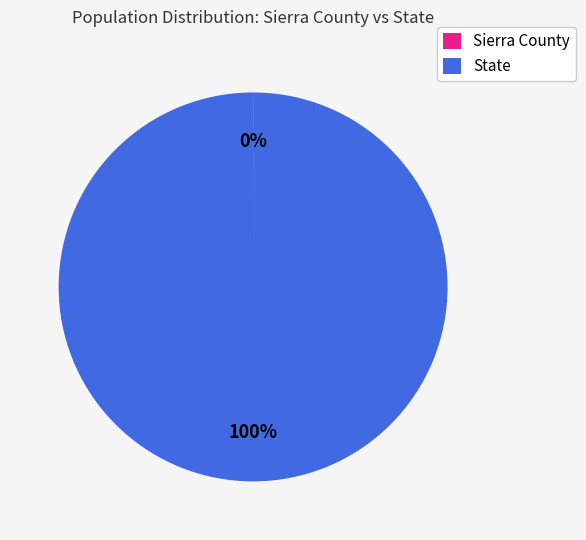

To the nearest percent, what portion does State represent?

100%